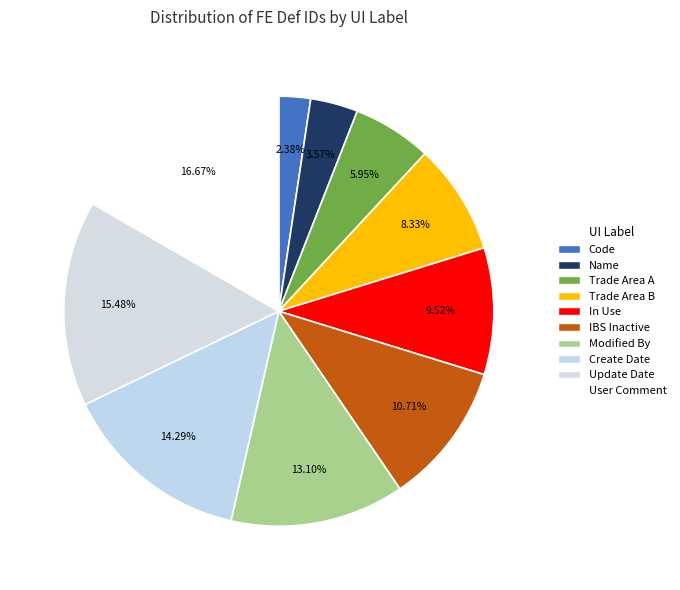

To the nearest percent, what is the combined percentage of Trade Area B and IBS Inactive?

19%